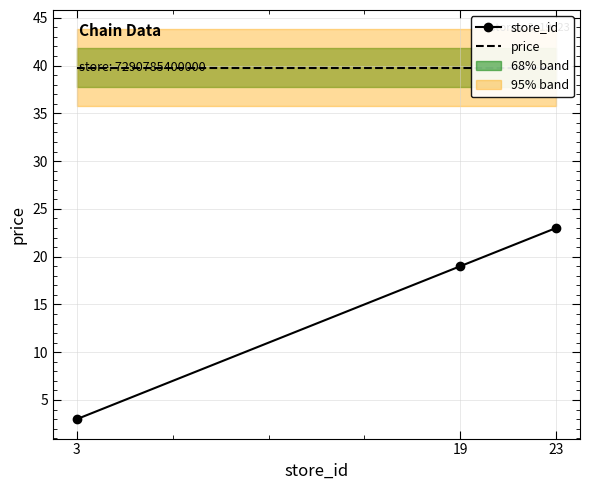

Reading left to right, transcribe all the data shown in this chart.

store_id: 3=3.0	19=19.0	23=23.0
price: 3=39.8	19=39.8	23=39.8